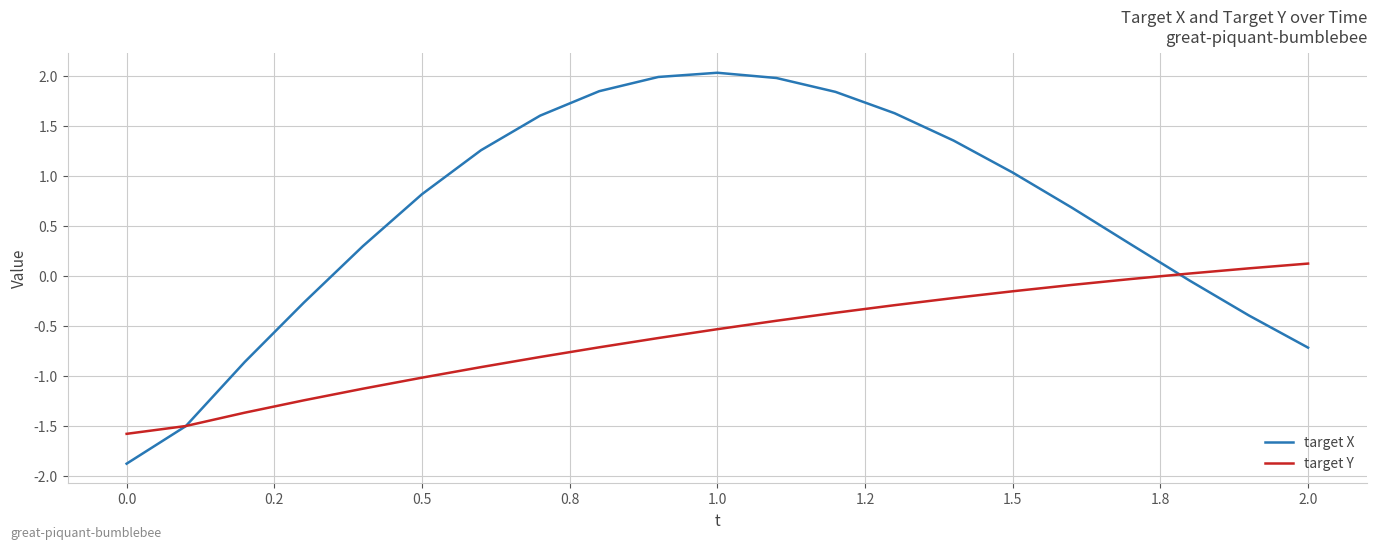

Does the chart have visible grid lines?

Yes